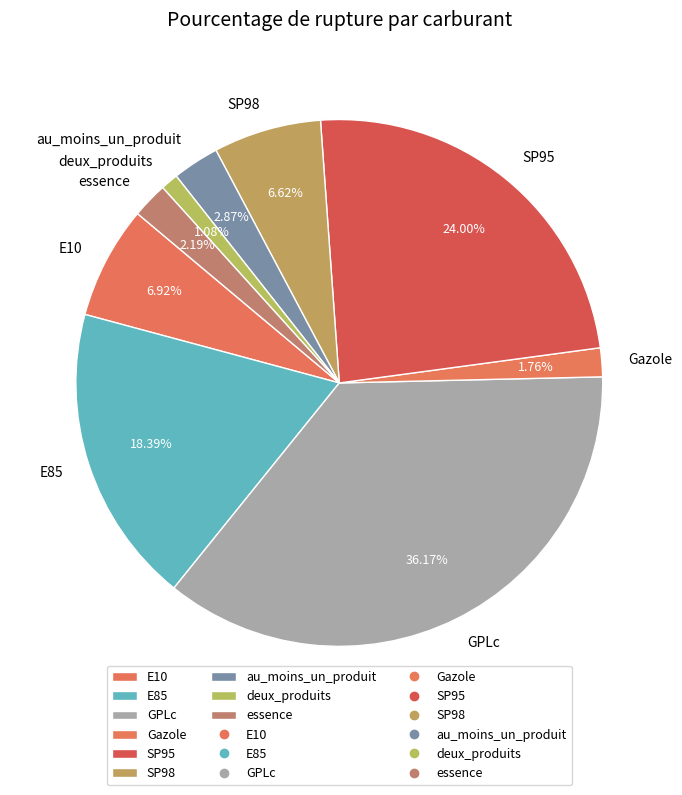

The SP98 slice represents 13% of the pie. True or false?

False